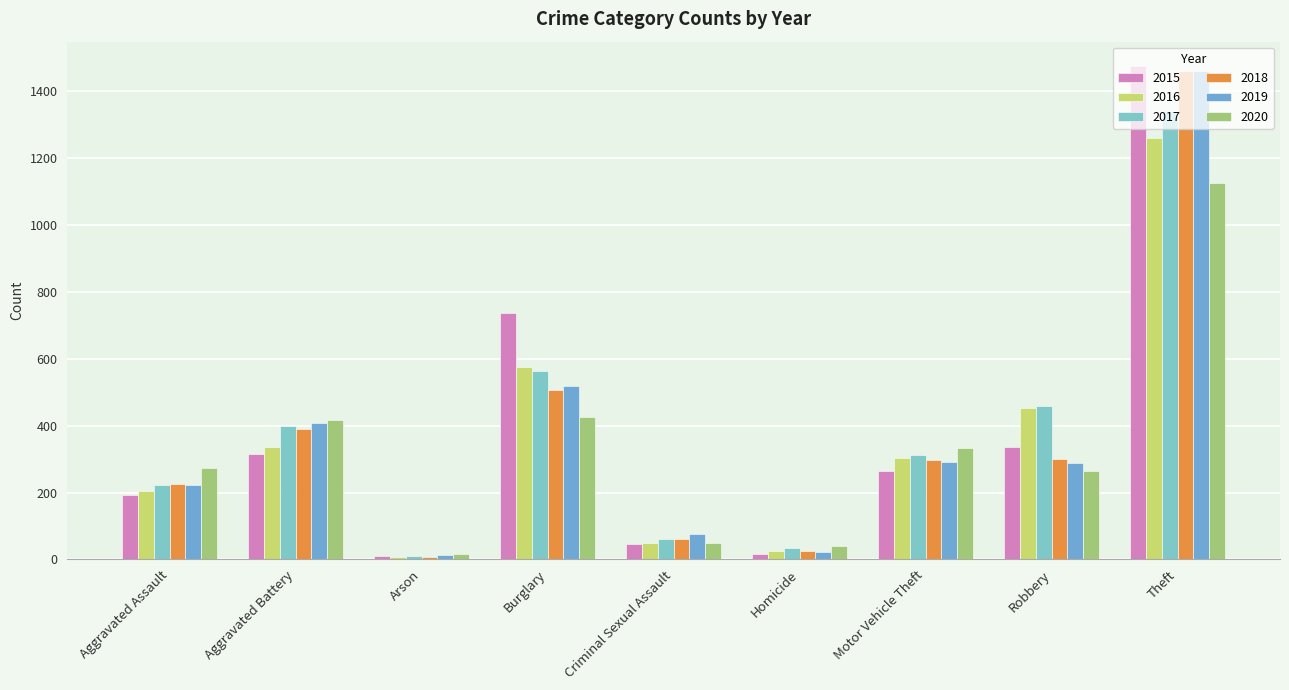

How many series are shown in this chart?

6